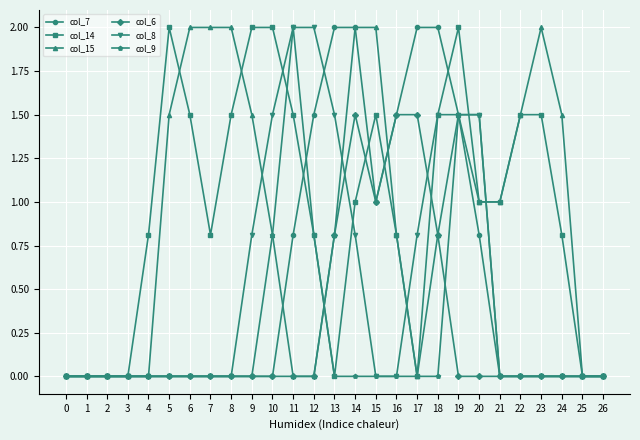

How many categories are shown in the chart?

27